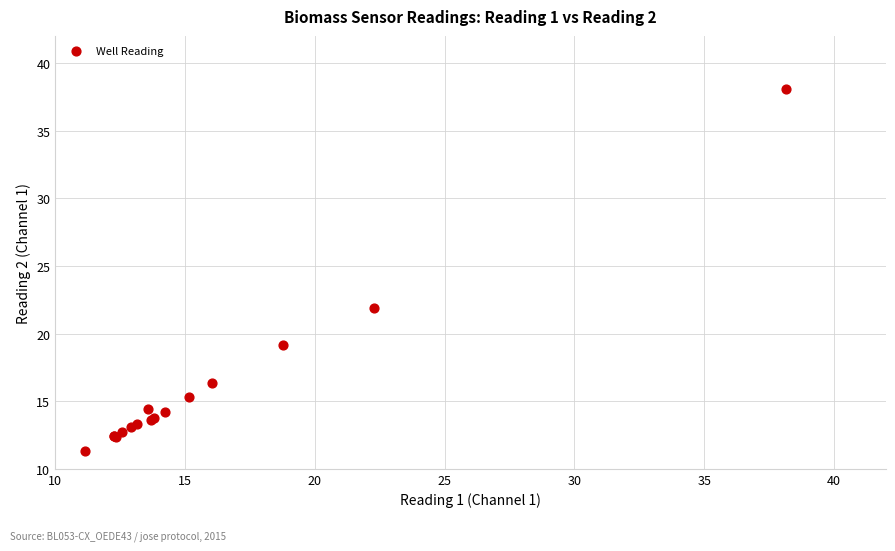

What Y value in the scatter plot is closest to 24?

21.9